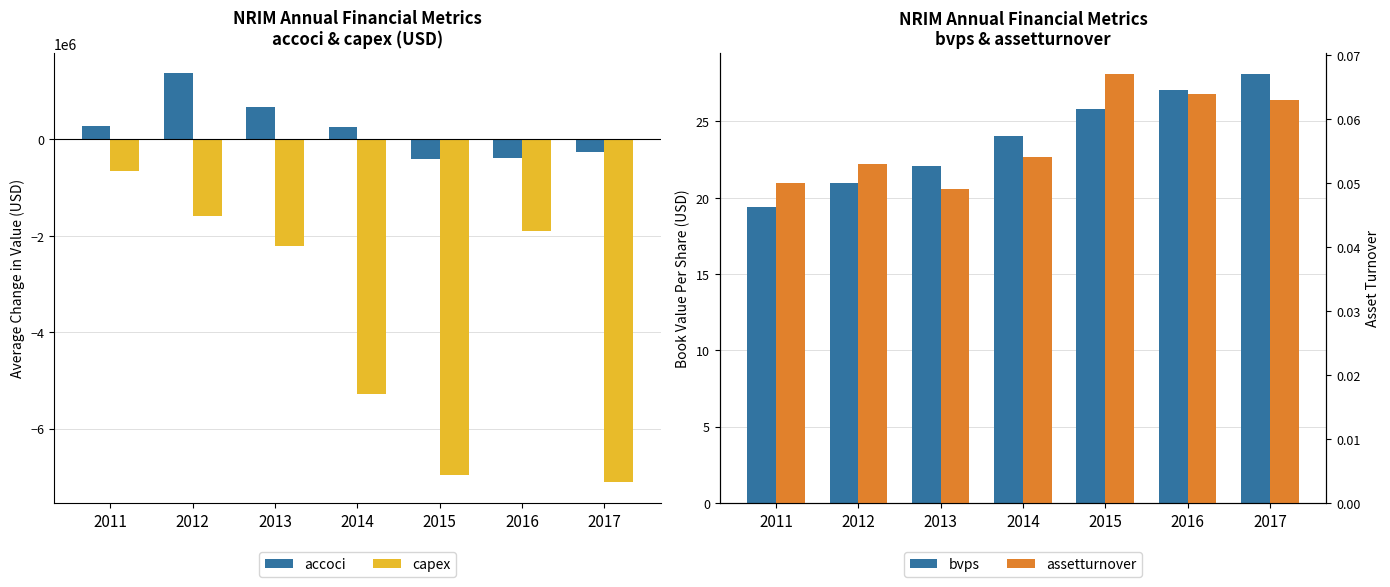

At which label does accoci reach its minimum?

2015